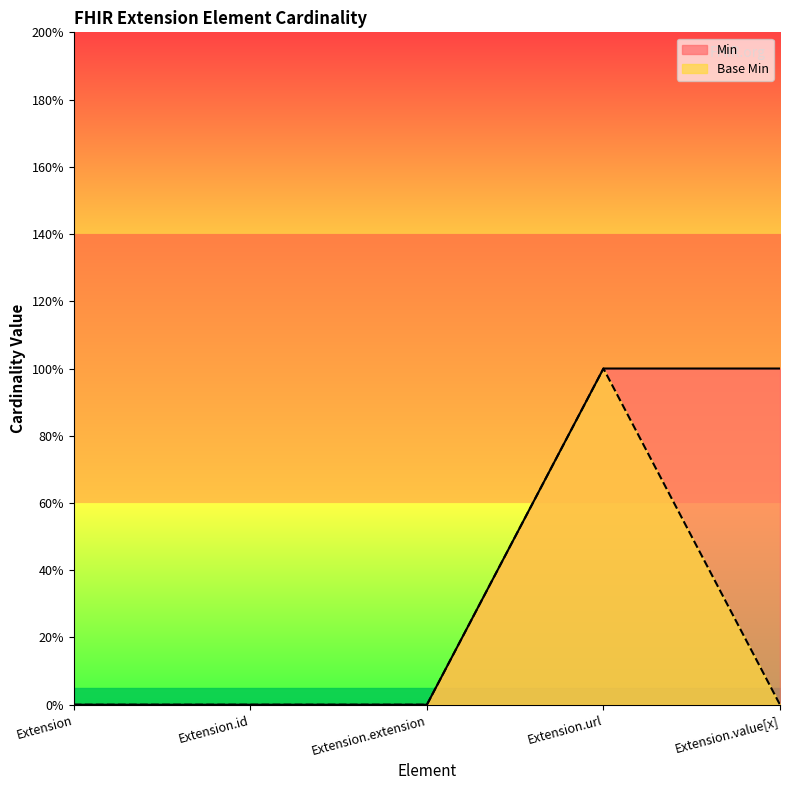

Reading left to right, what are all the values shown in this chart?

Min: 0	0	0	1	1
Base Min: 0	0	0	1	0